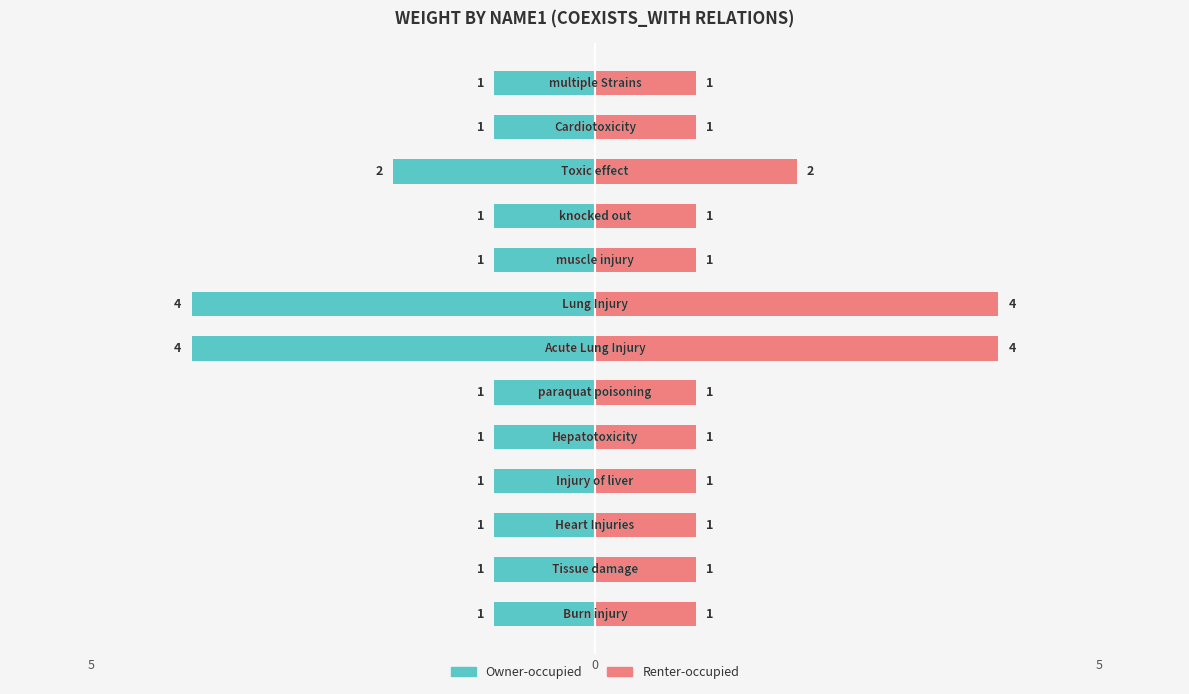

Count the Renter-occupied values in the range 1 to 2.

11